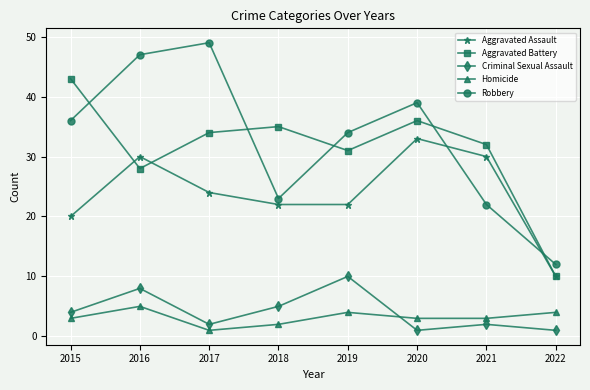

Read the Aggravated Battery value at 2022.

10